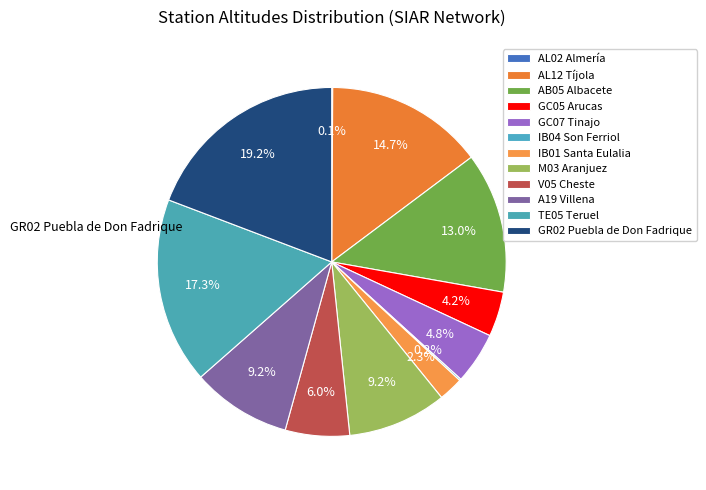

Is there a majority slice in this chart?

No